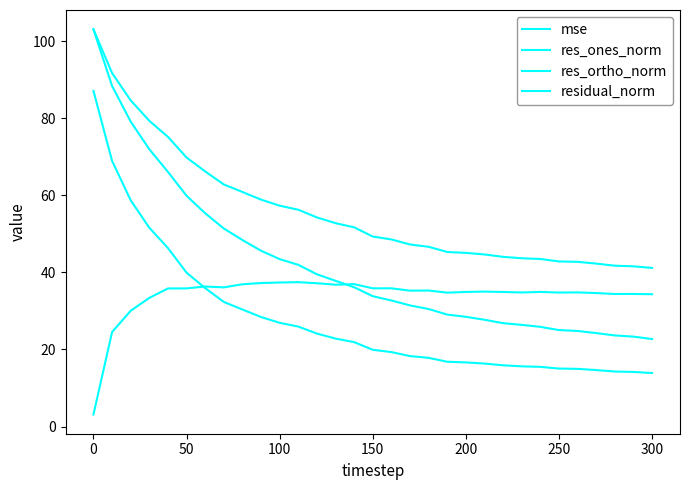

How many distinct data groups are displayed?

4